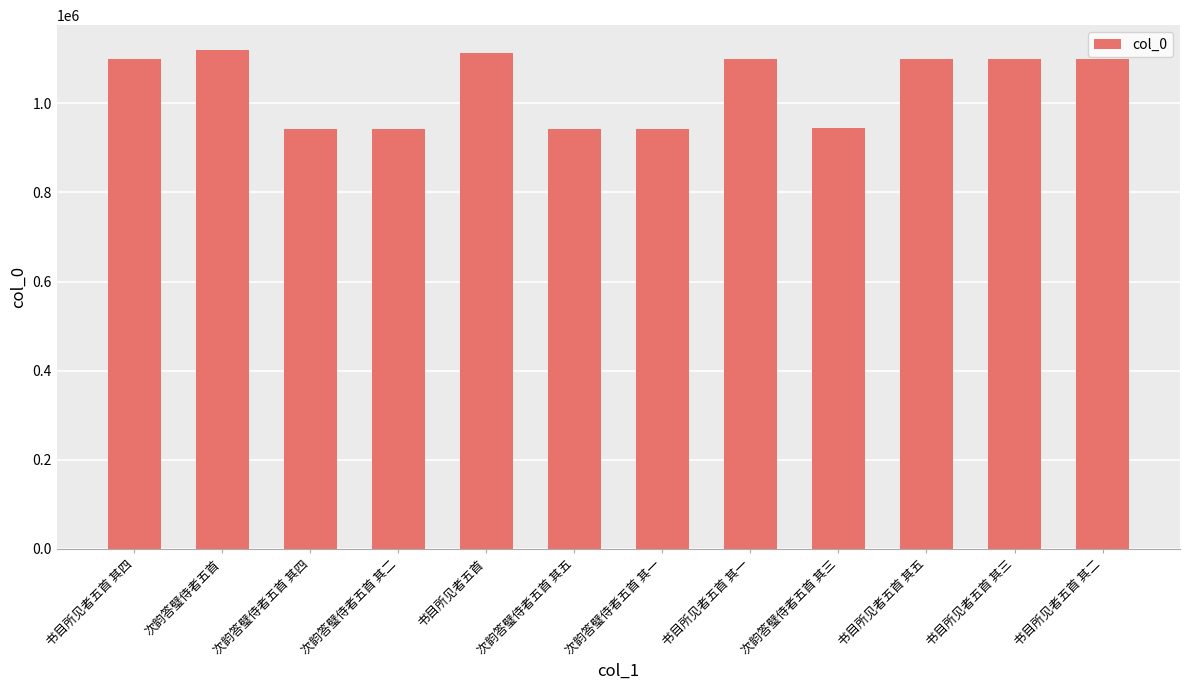

What is the maximum value shown in the chart?

1119585